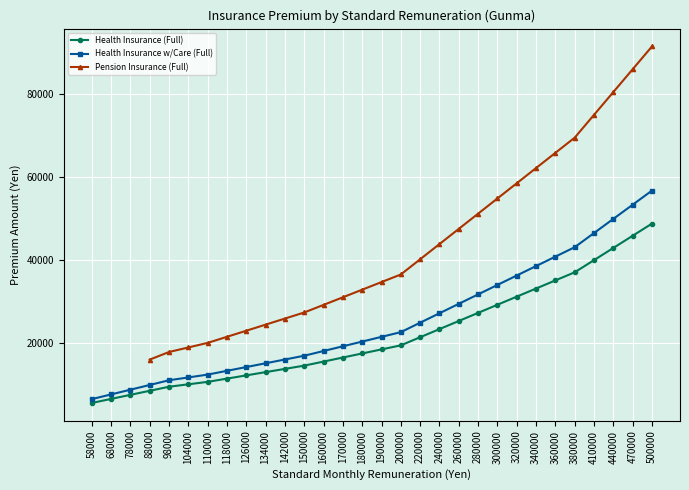

Which category has the lowest value in the Health Insurance (Full) series?

58000